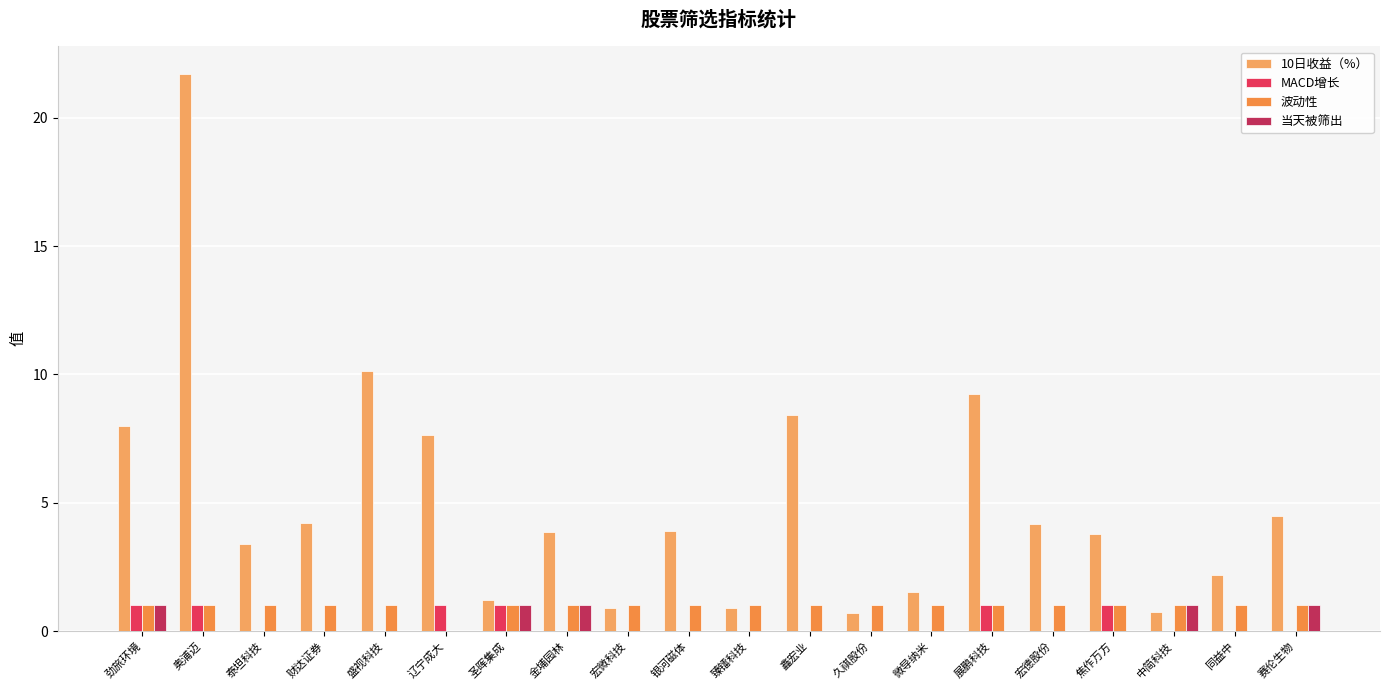

What is the difference between the 10日收益（%） values at 久祺股份 and 银河磁体?

3.2